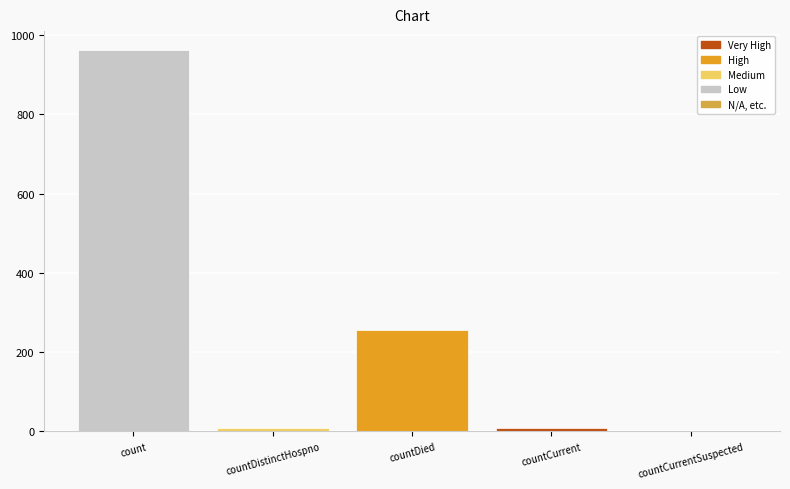

The value at count is 1632. True or false?

False